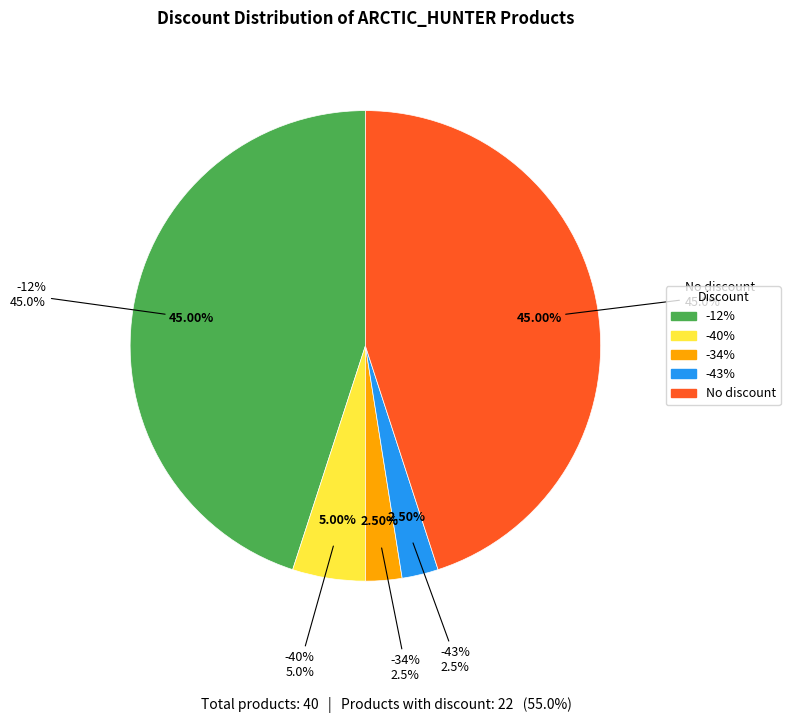

Which category has the biggest portion of the pie?

-12%